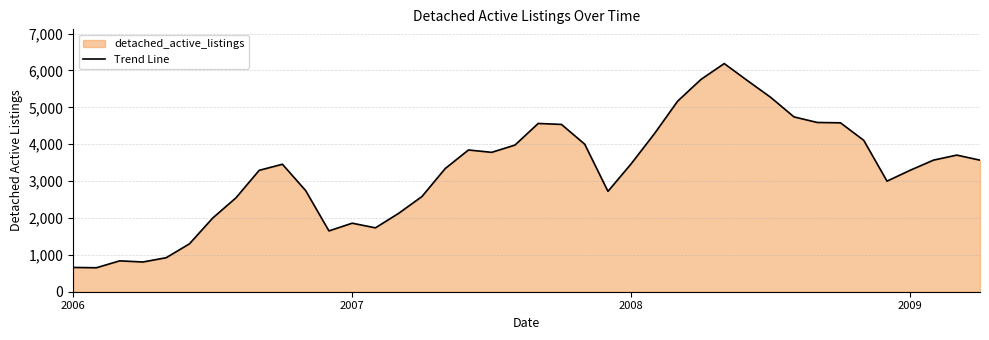

What is the greatest value displayed?

6186